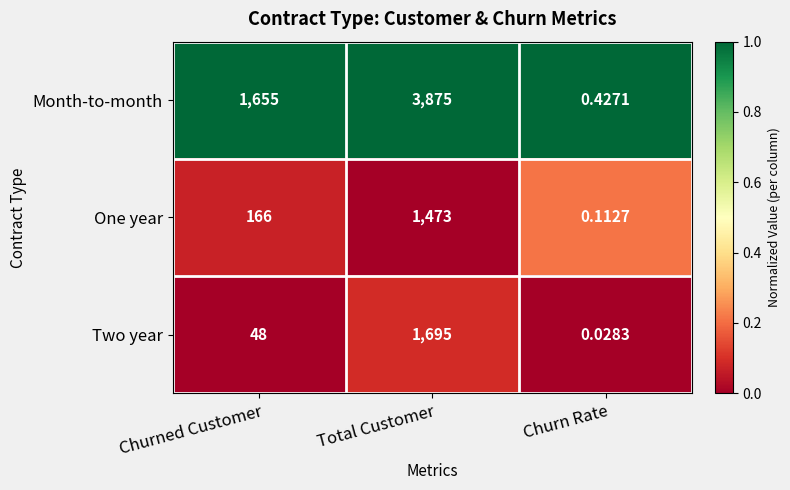

Rank the categories by One year value from lowest to highest.

Churn Rate, Churned Customer, Total Customer